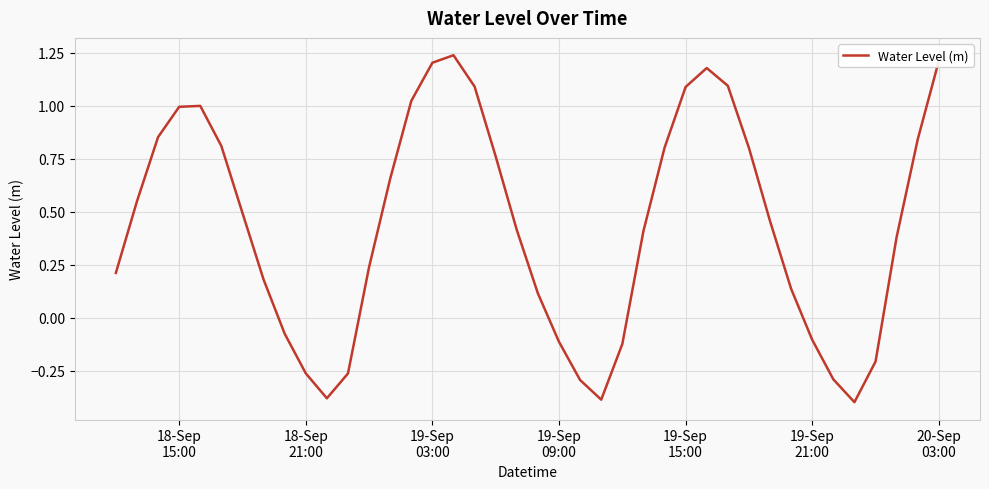

Is this an area chart (filled region under the line)?

No